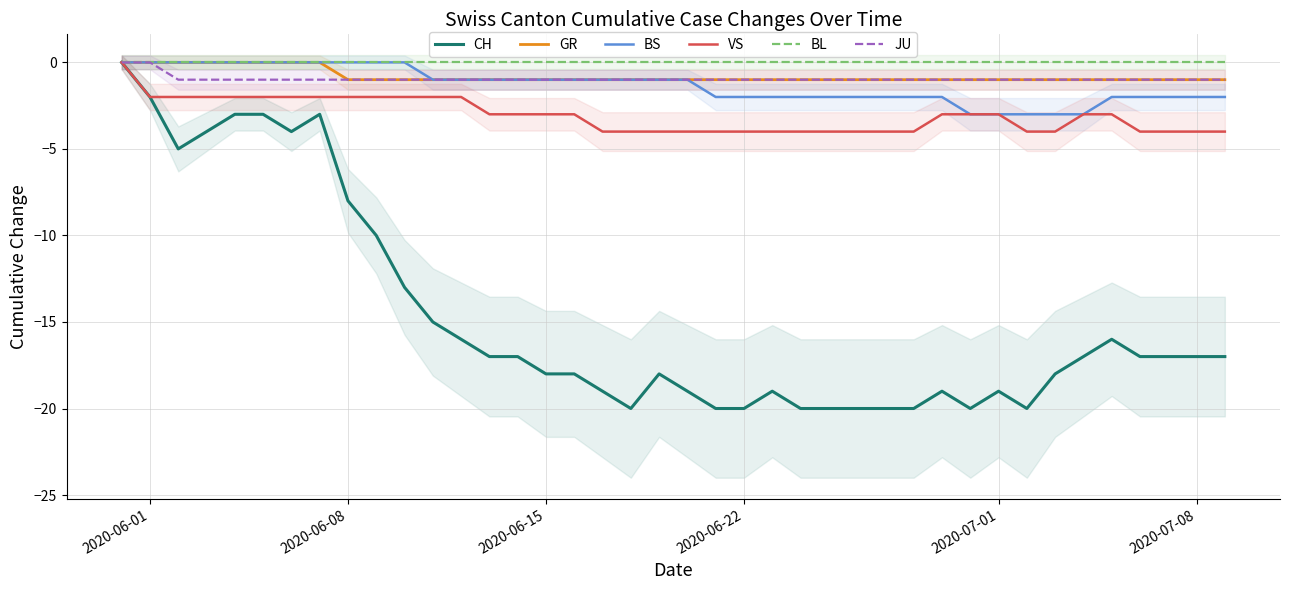

What is the average value of the JU series?

-1